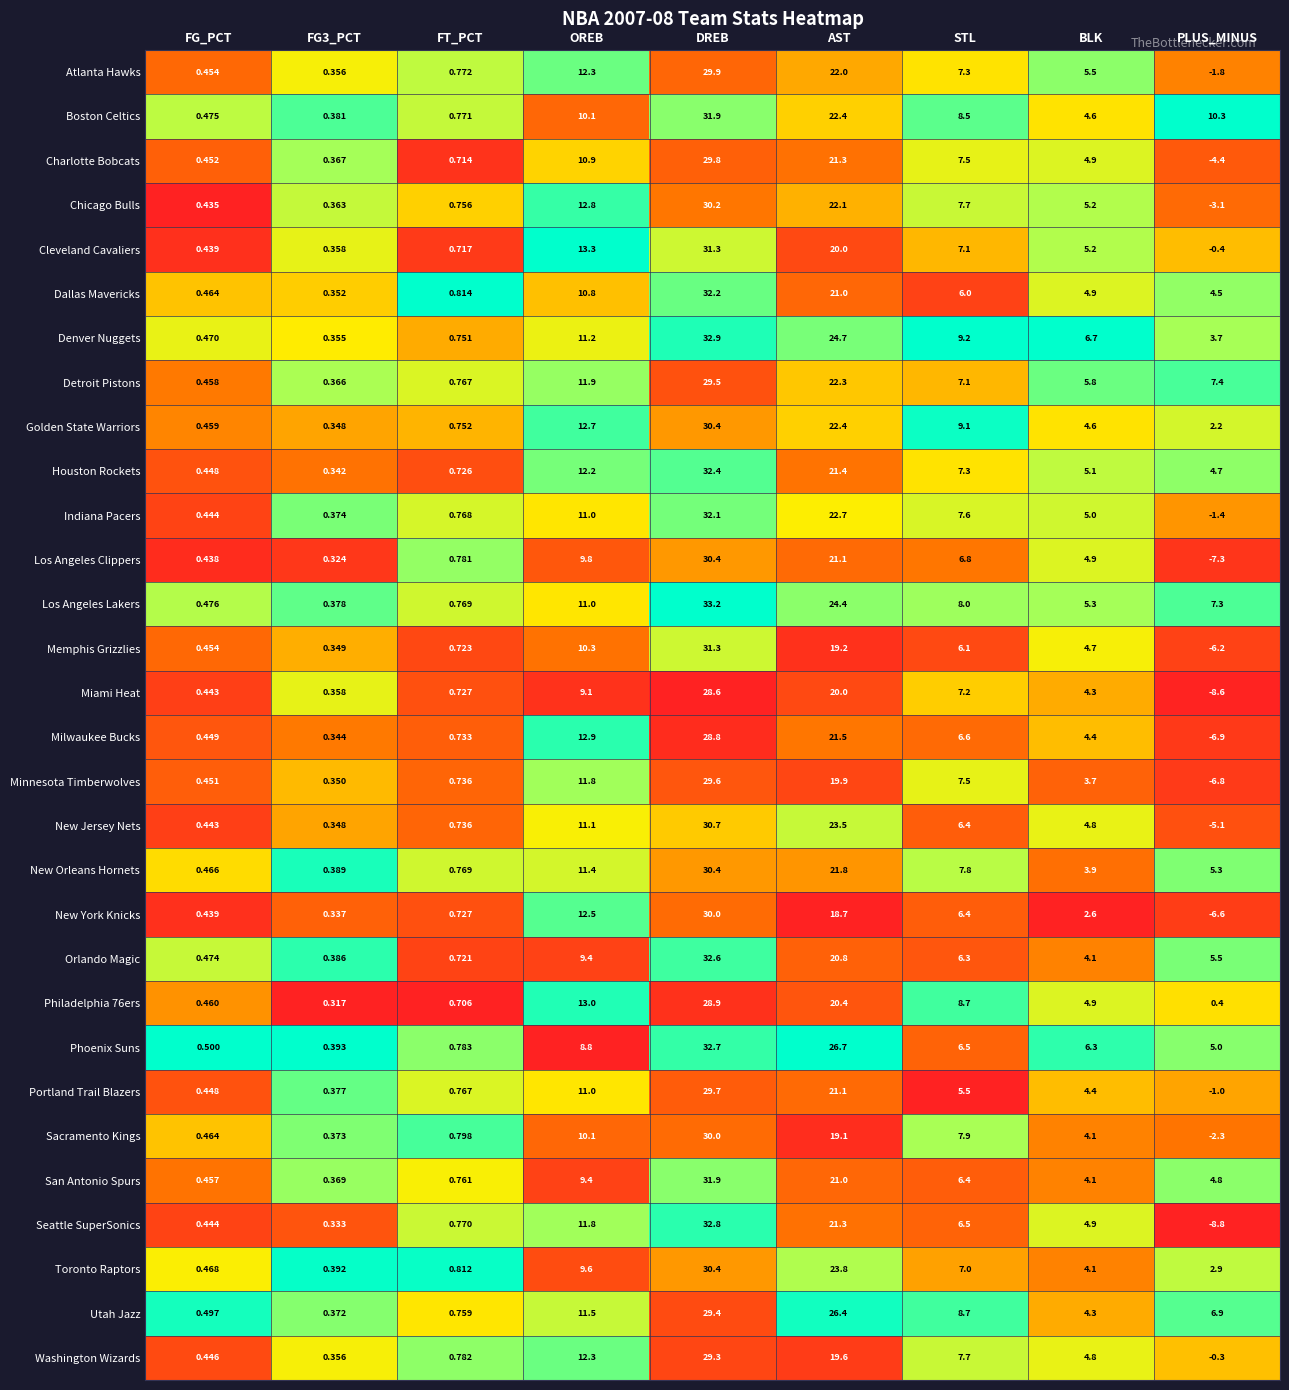

Count the number of categories in the chart.

9